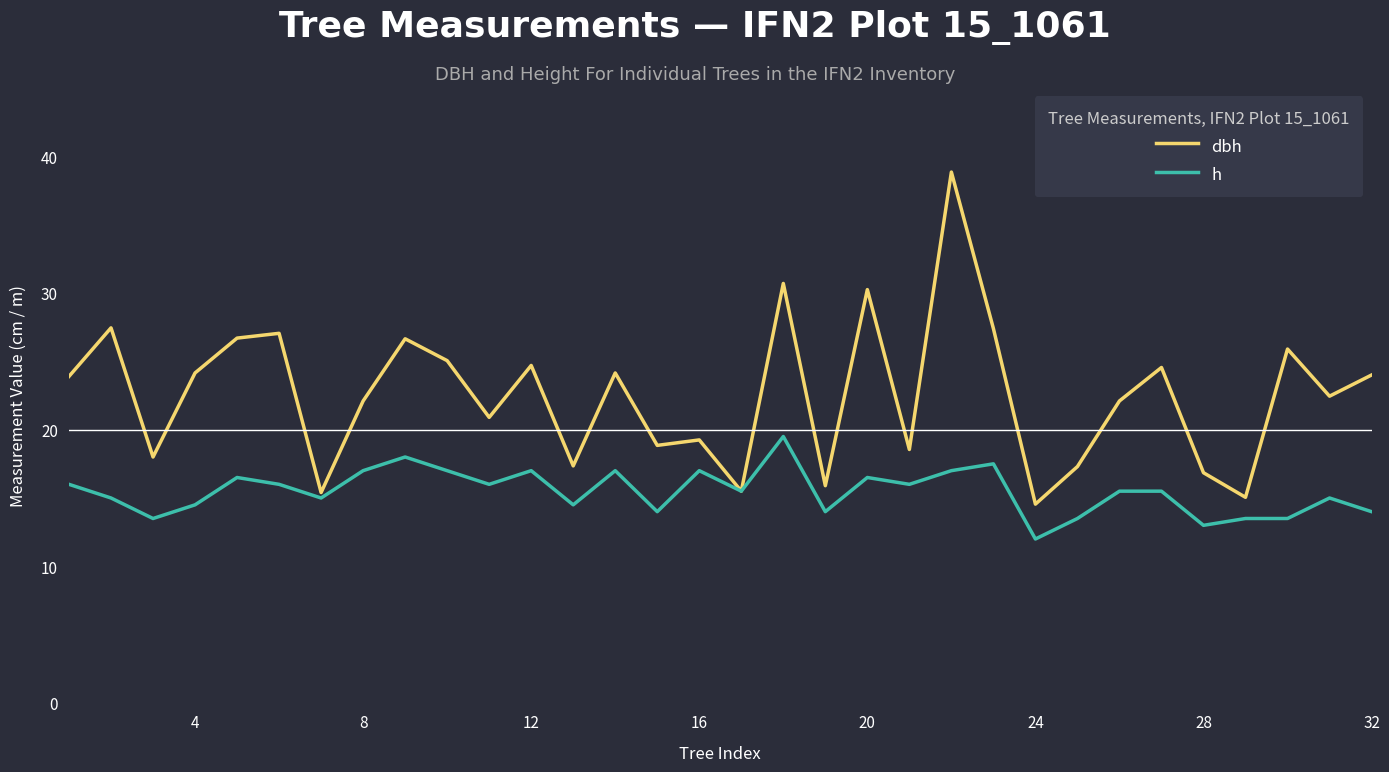

Rank the series by their maximum value, from highest to lowest.

dbh, h